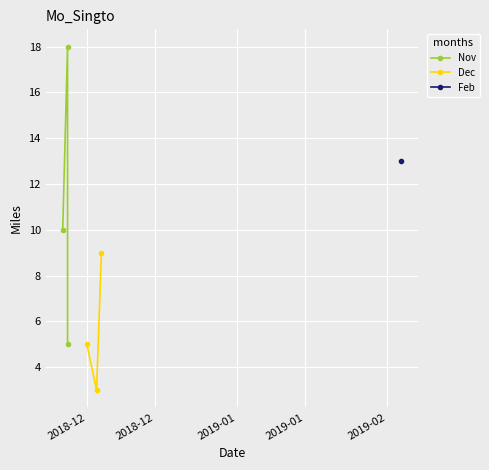

What is the value of the Dec point at the 2nd from the left?

3